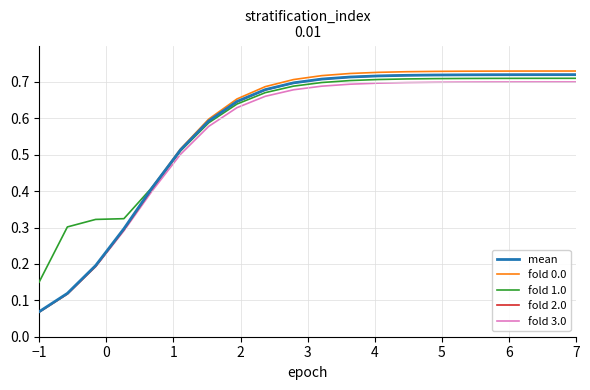

Which series has the largest range (max minus min)?

fold 0.0